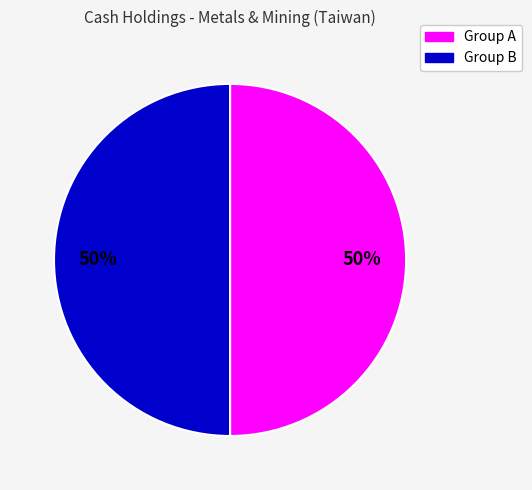

To the nearest percent, what is the average slice percentage?

50%